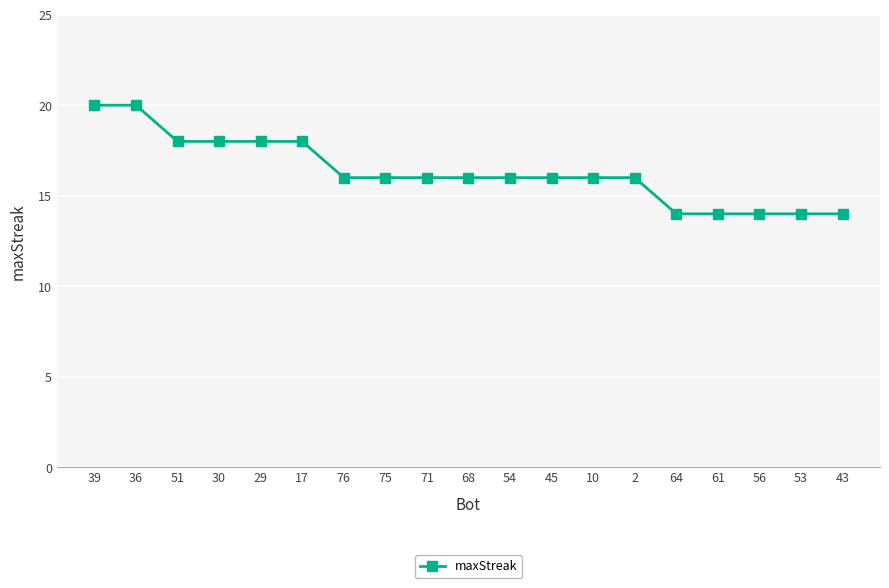

The chart shows a value of 6 at 68. True or false?

False